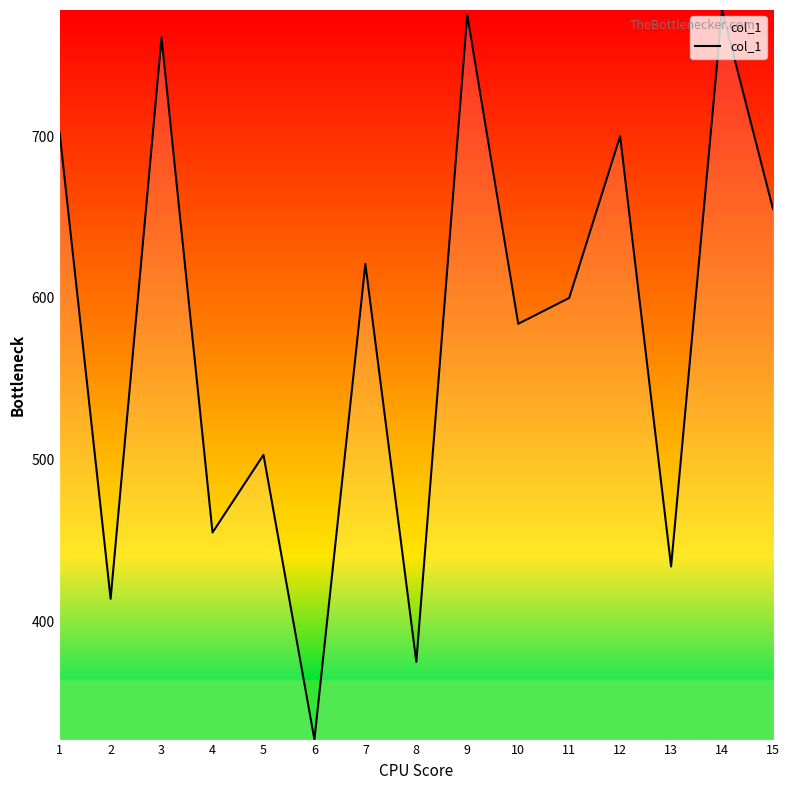

The value at 6 is 501. True or false?

False